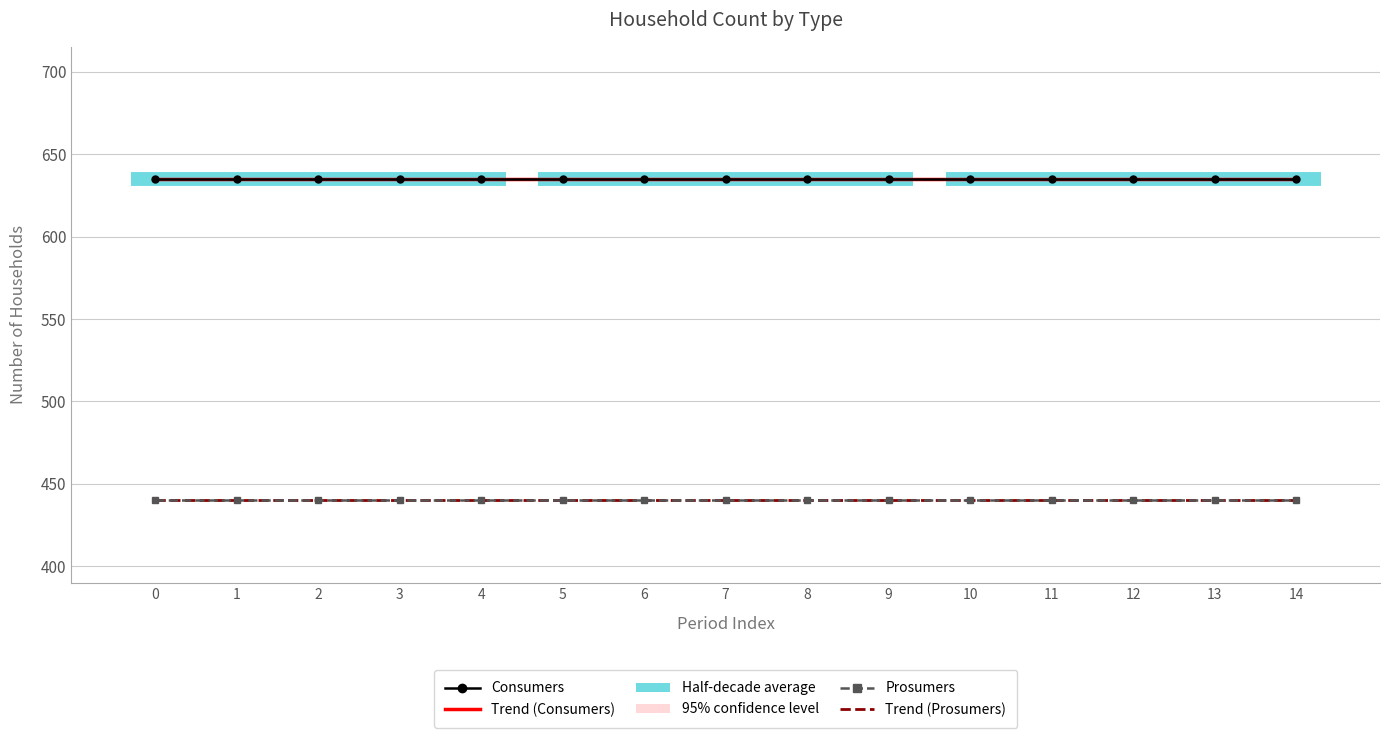

Which series changed the most between 3 and 7?

Trend (Prosumers)